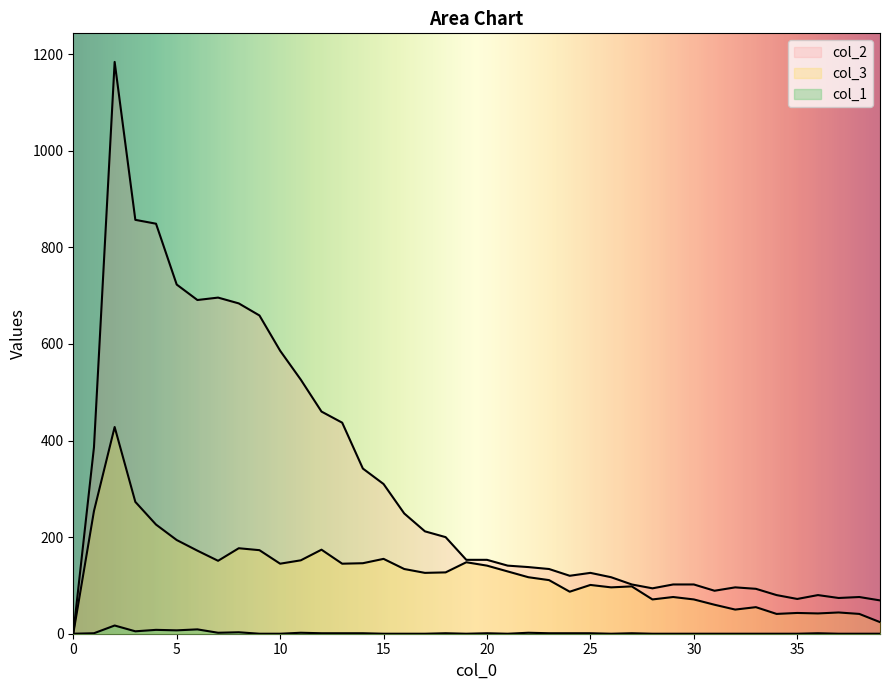

Where does the col_2 series first go above 153?

1